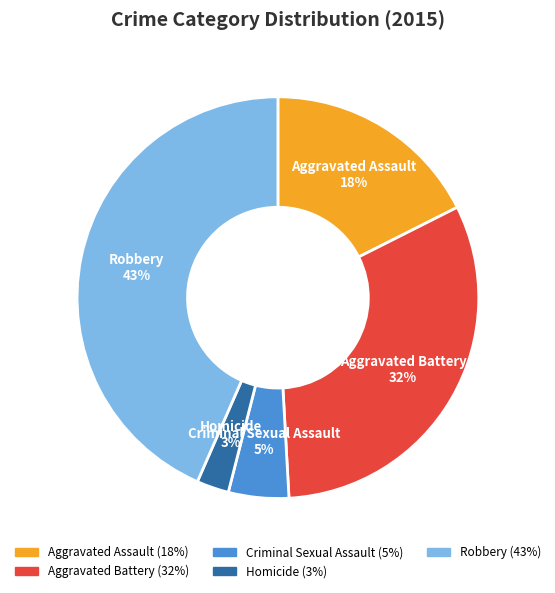

What percentage is the Criminal Sexual Assault slice, to the nearest percent?

5%